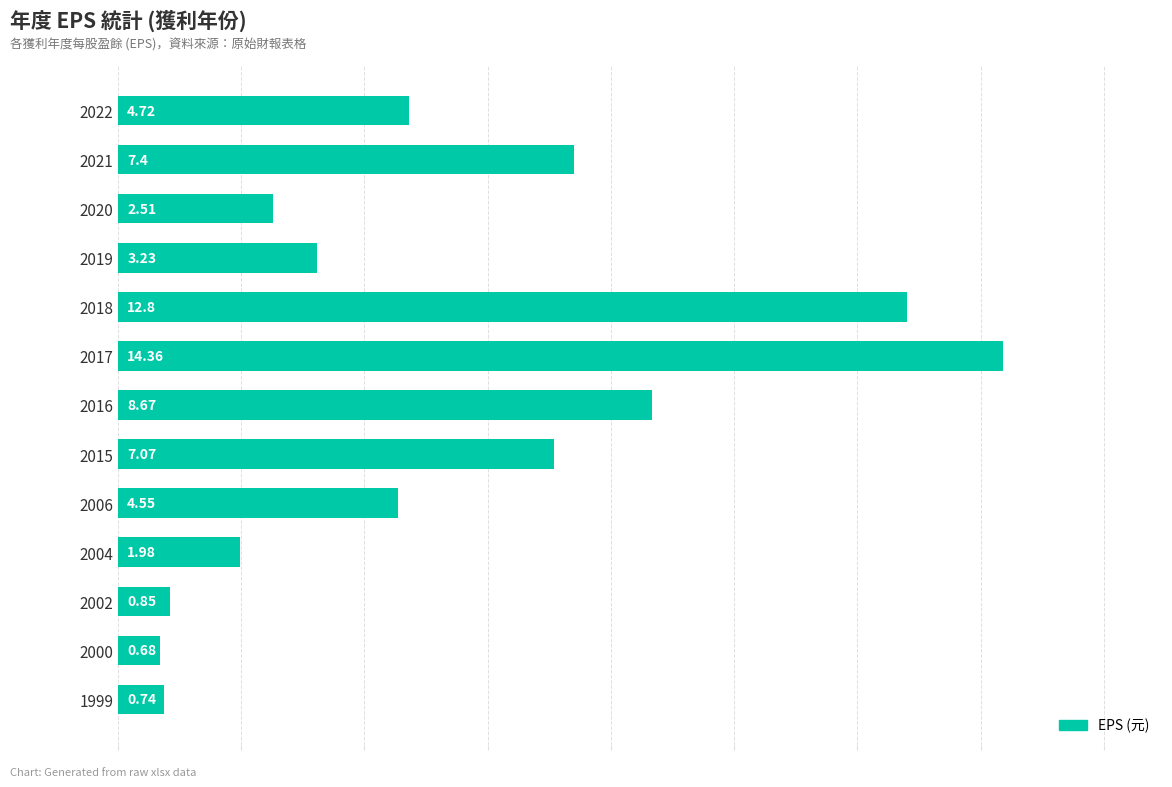

Does the chart contain stacked bars?

No